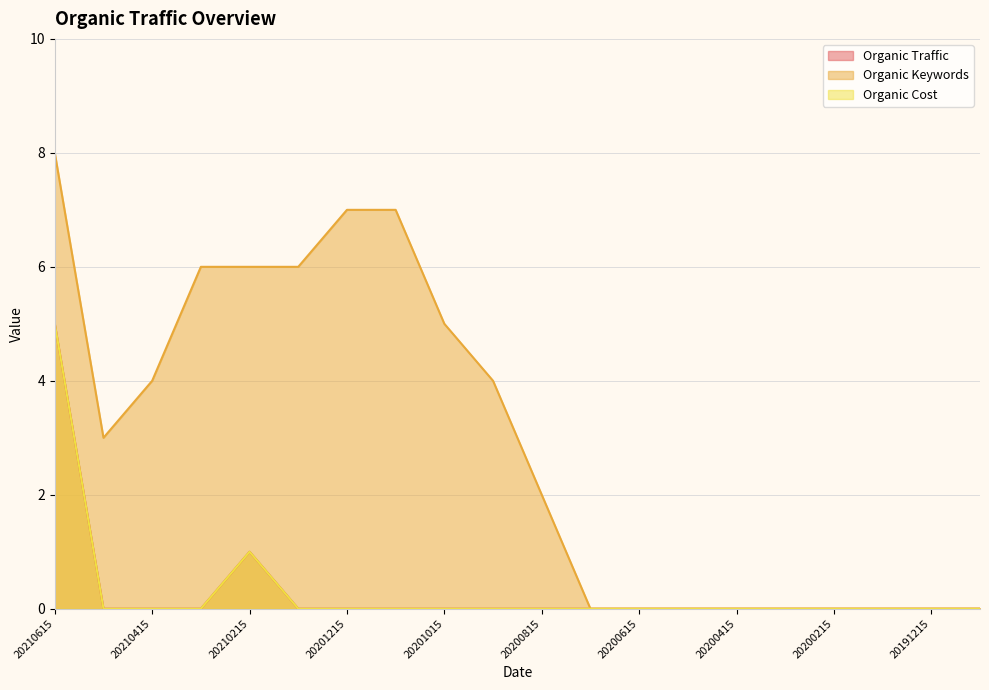

Reading left to right, list all the values displayed in this chart.

Organic Traffic: 5	0	0	0	1	0	0	0	0	0	0	0	0	0	0	0	0	0	0	0
Organic Keywords: 8	3	4	6	6	6	7	7	5	4	2	0	0	0	0	0	0	0	0	0
Organic Cost: 5	0	0	0	1	0	0	0	0	0	0	0	0	0	0	0	0	0	0	0